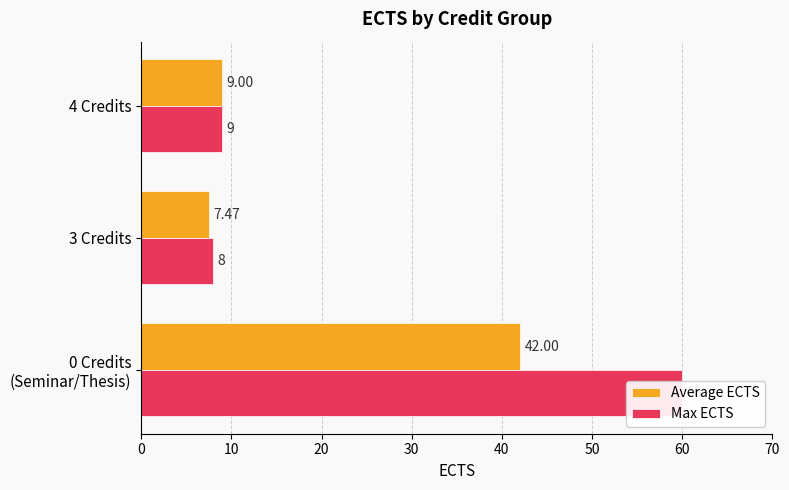

Reading right to left, list all the values displayed in this chart.

Average ECTS: 9.0	7.5	42.0
Max ECTS: 9.0	8.0	60.0